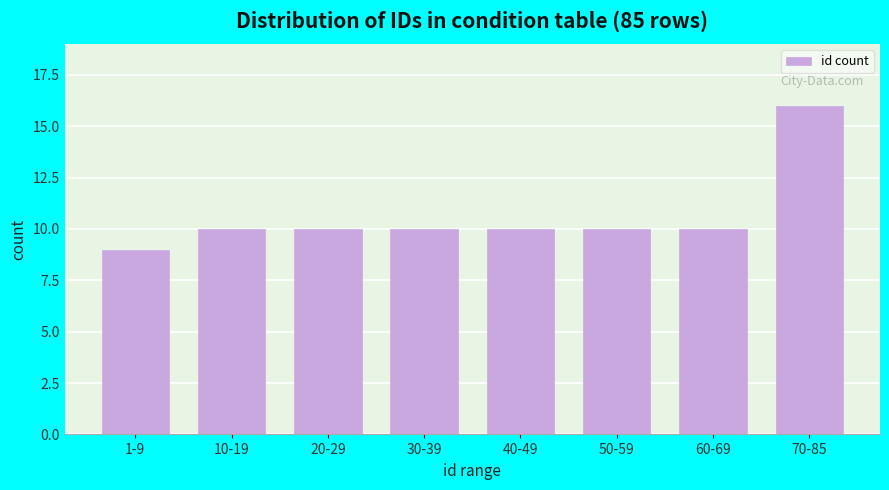

Reading left to right, what are all the values shown in this chart?

9	10	10	10	10	10	10	16